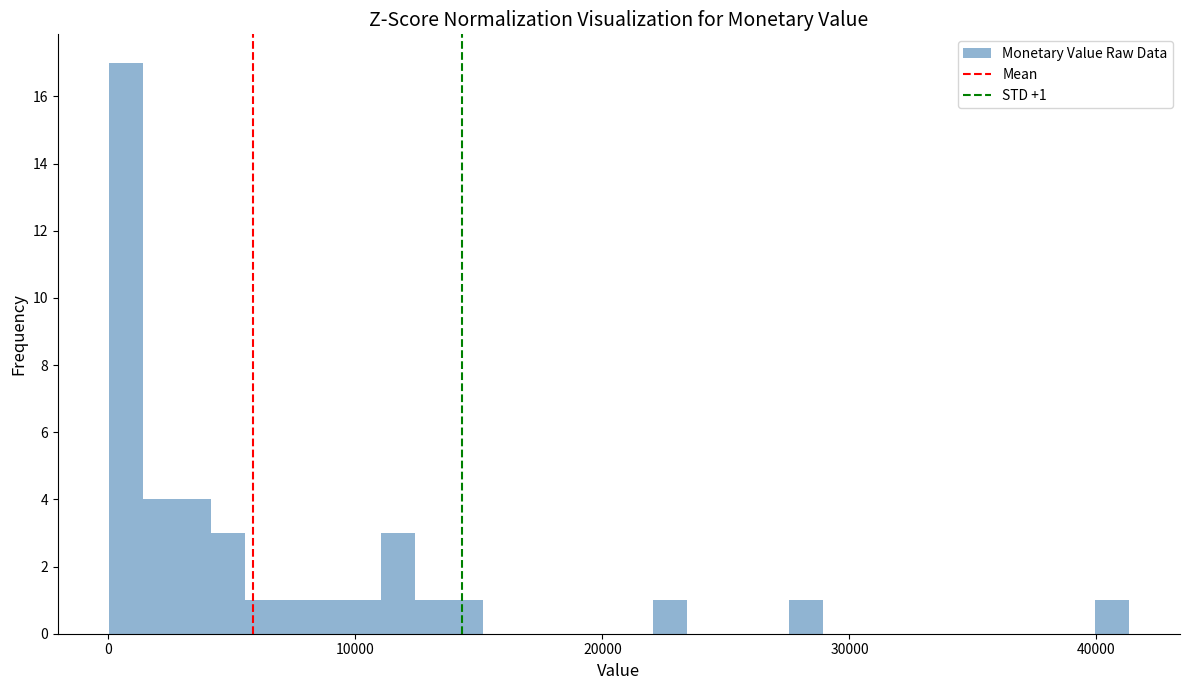

Read against the x-axis, roughly where is the centre of the tallest bar?

1000